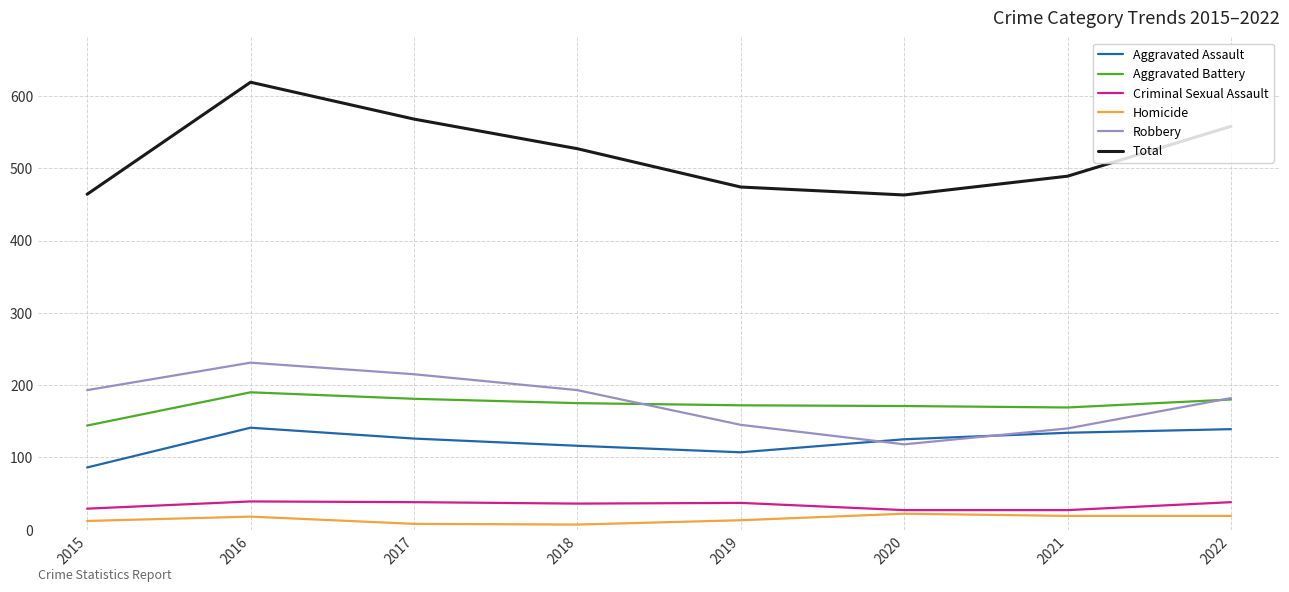

What is the sum of the Total values at 2015 and 2017?

1032